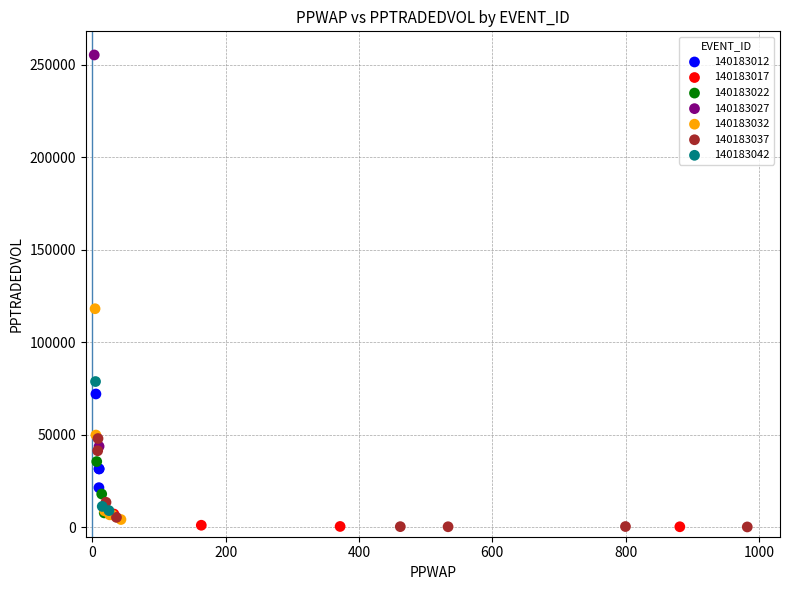

What are all the series names shown in the legend?

140183012, 140183017, 140183022, 140183027, 140183032, 140183037, 140183042